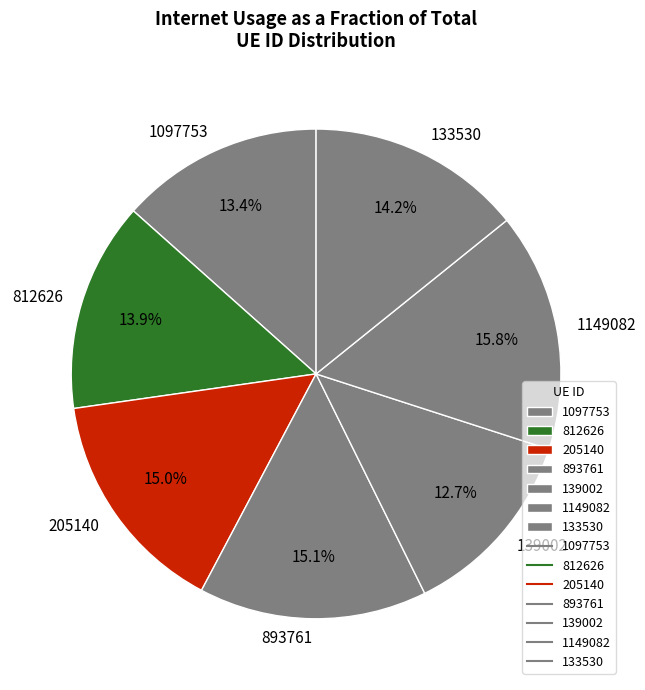

How much of the chart is everything except 1149082?

84.2%